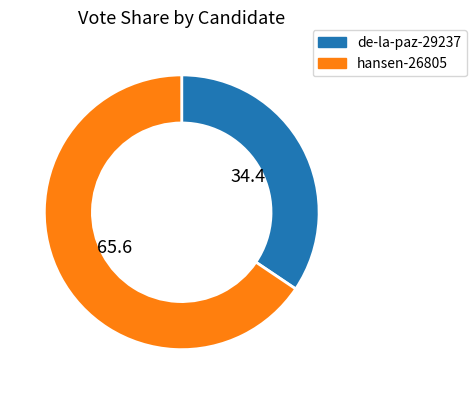

Approximately how many times larger is the value at de-la-paz-29237 compared to hansen-26805?

0.5